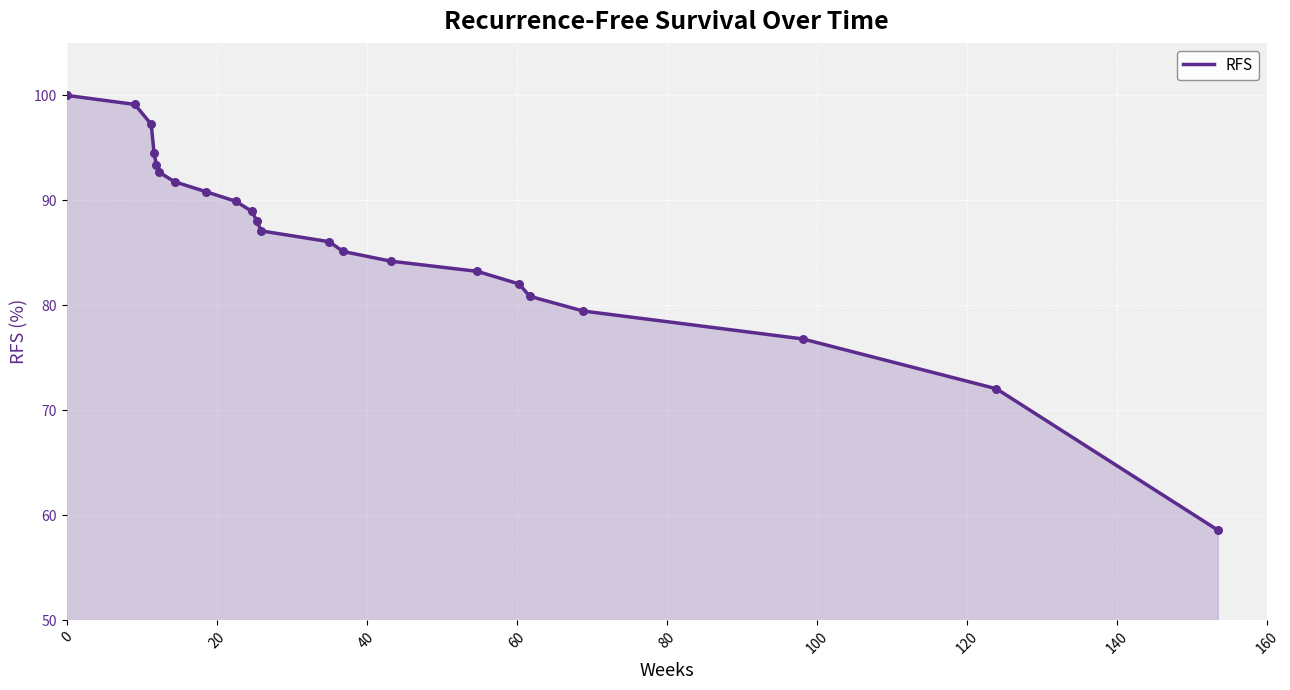

What is the maximum value shown in the chart?

100.0